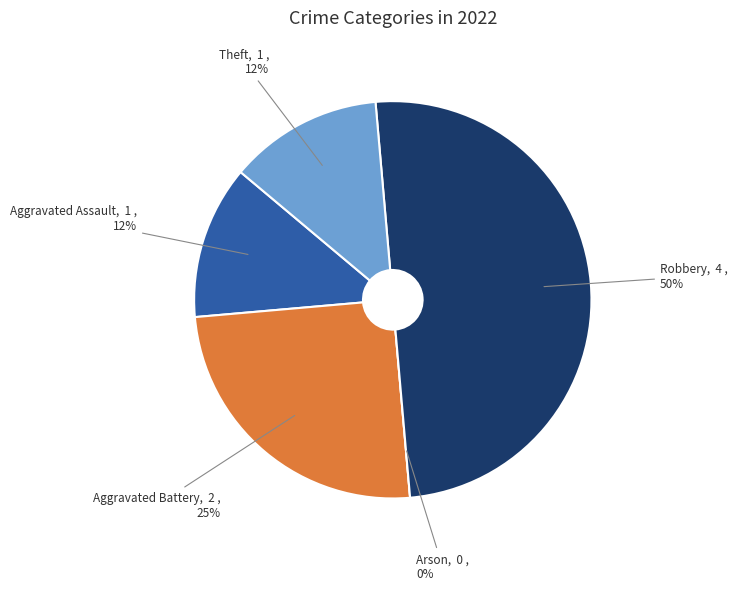

What portion of the pie excludes Robbery?

50.0%